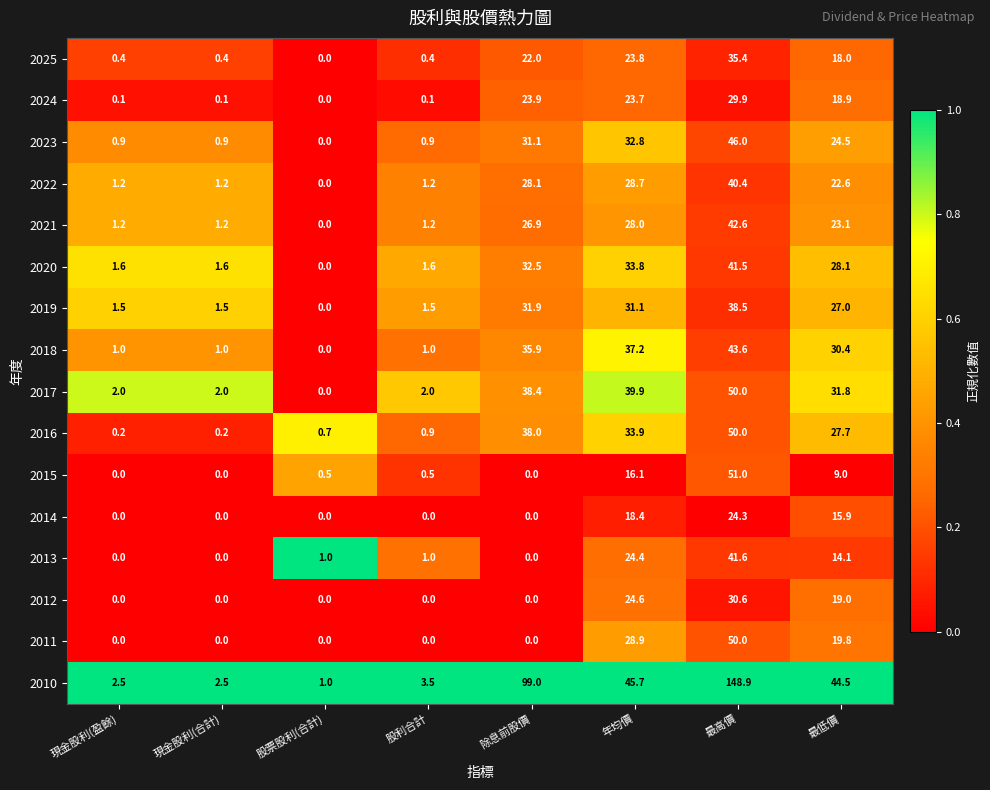

What is the total value across all series at 最高價?

764.3